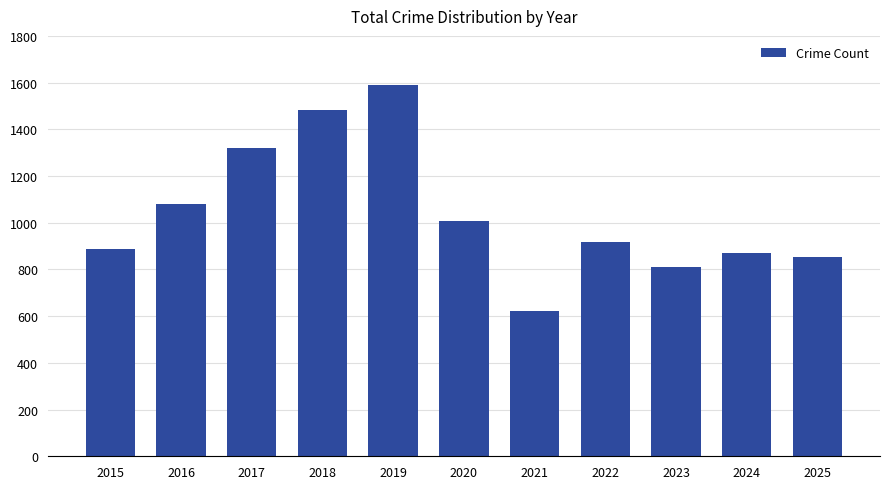

What is the sum of all values?

11444